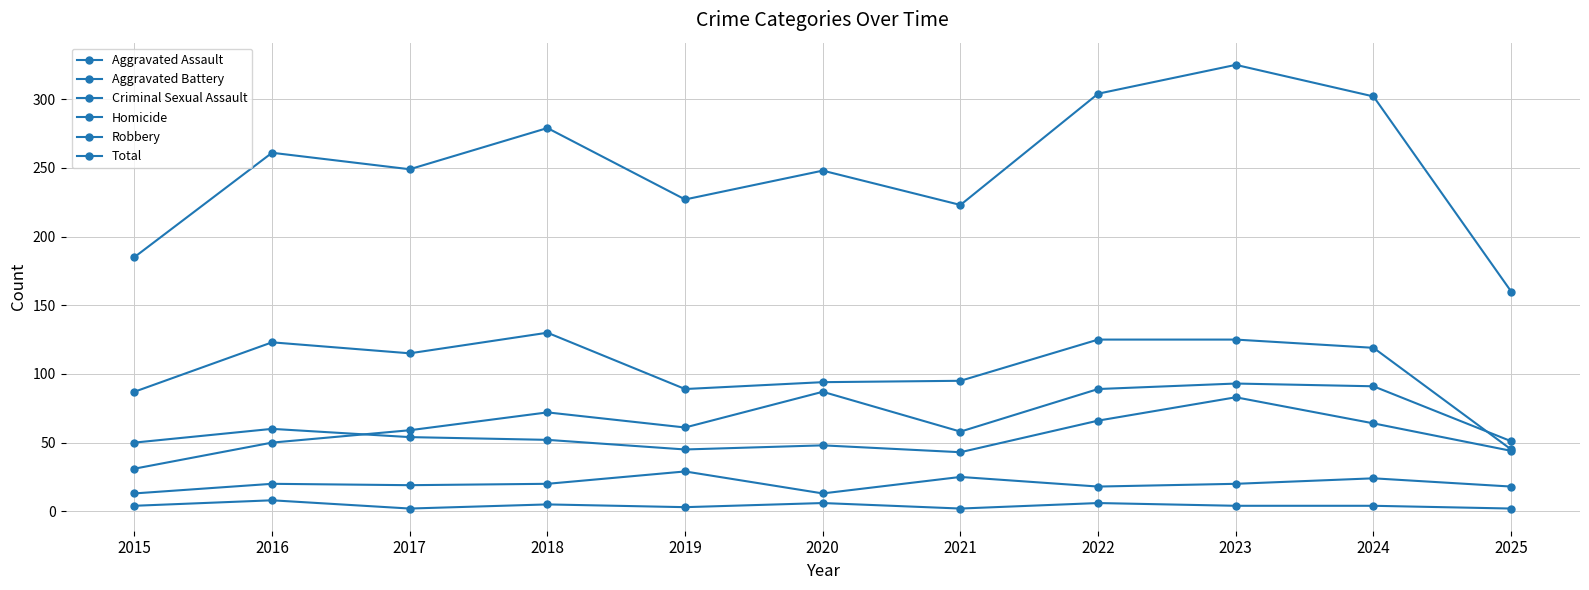

How many data points in Criminal Sexual Assault are less than 20?

5